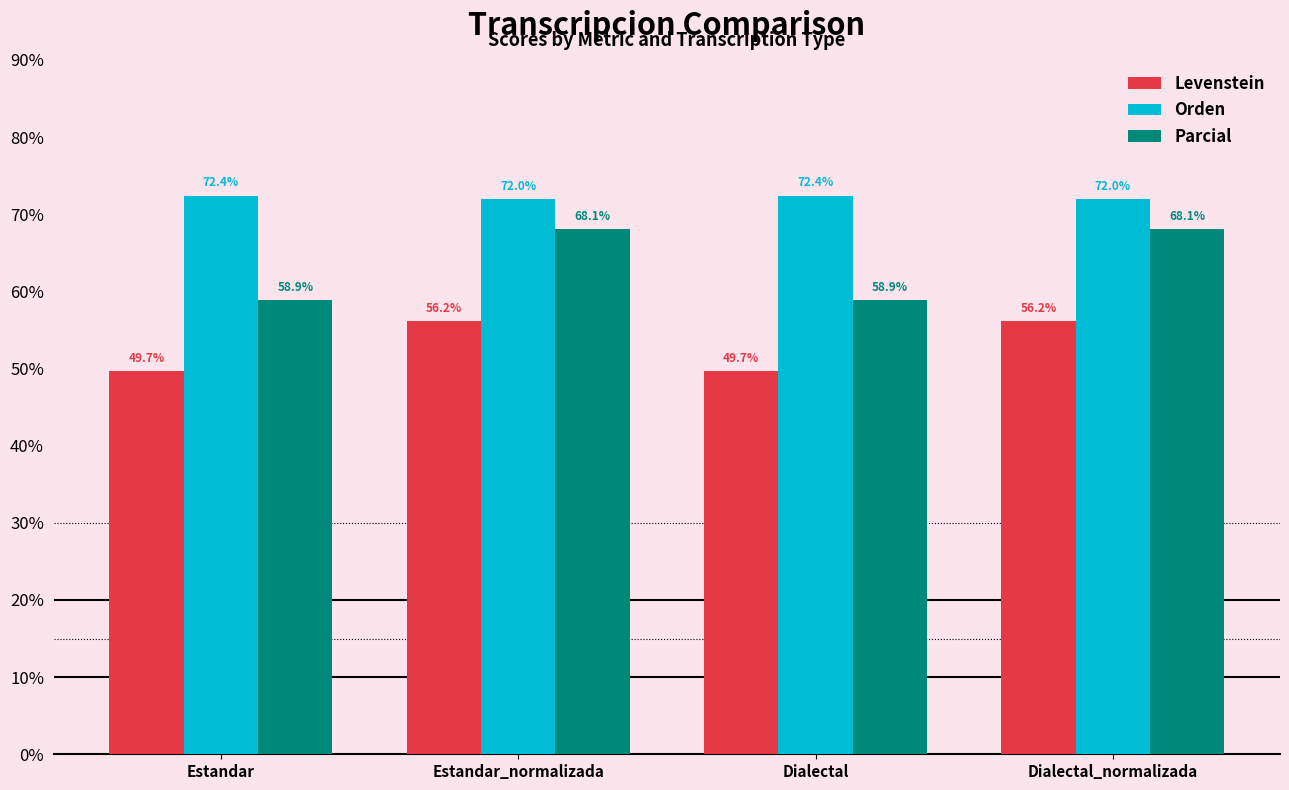

What is the minimum value for Orden?

72.0